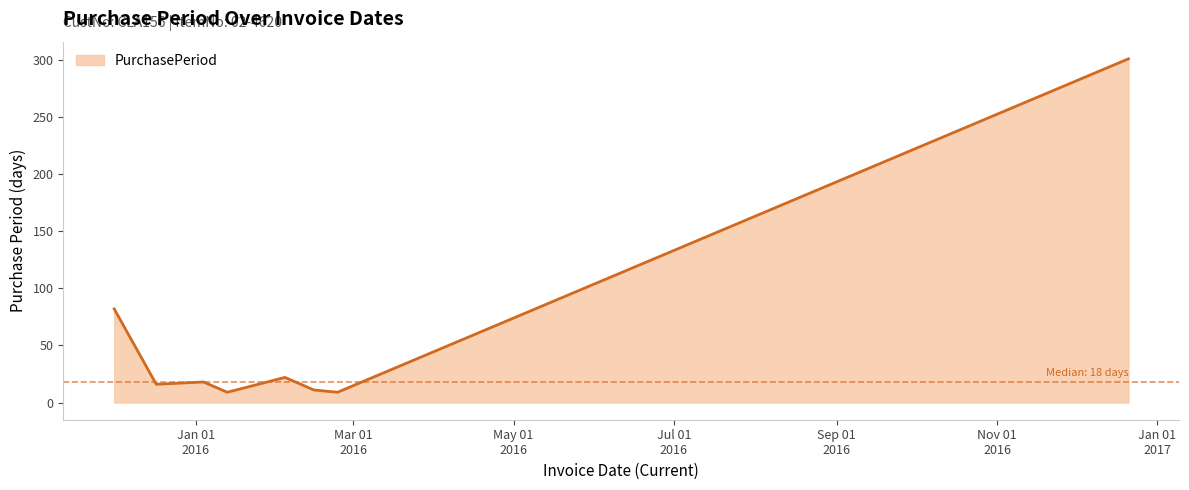

What is the greatest value displayed?

301